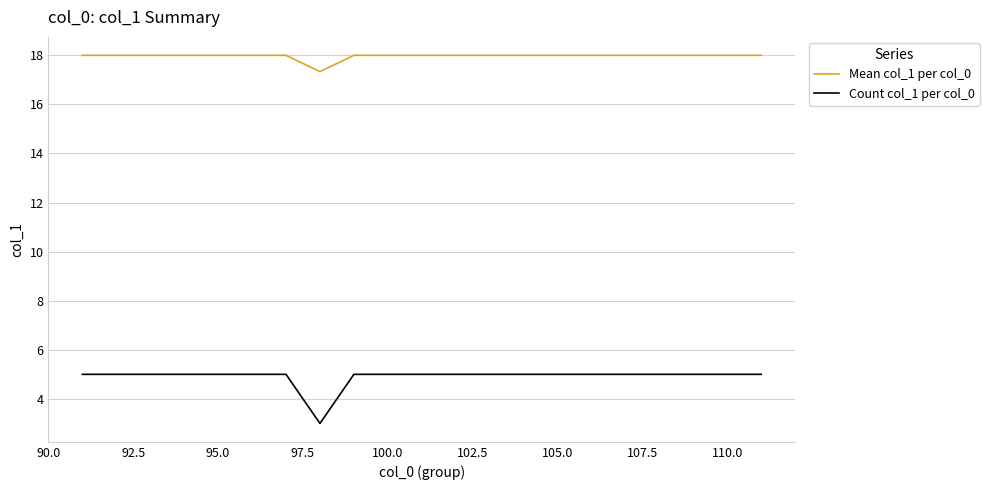

Which series has the largest total across all categories?

Mean col_1 per col_0